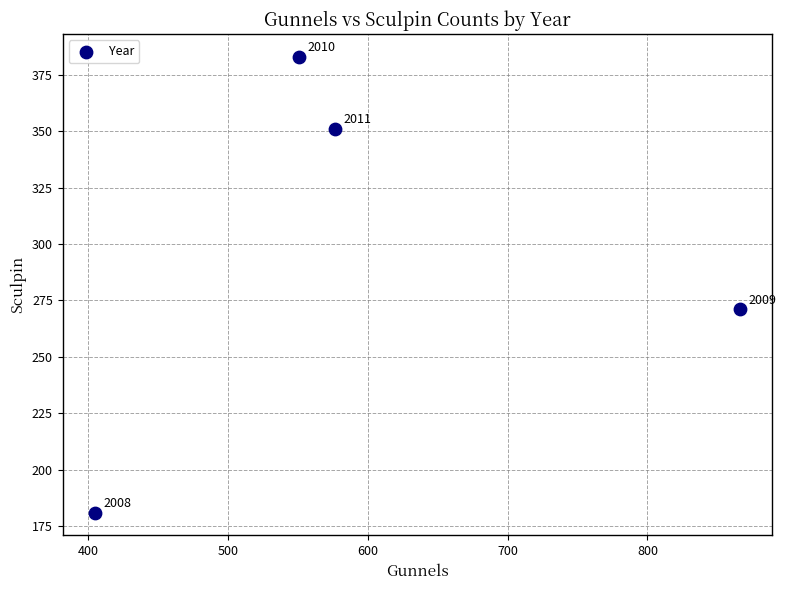

What Y value in the scatter plot is closest to 282?

271